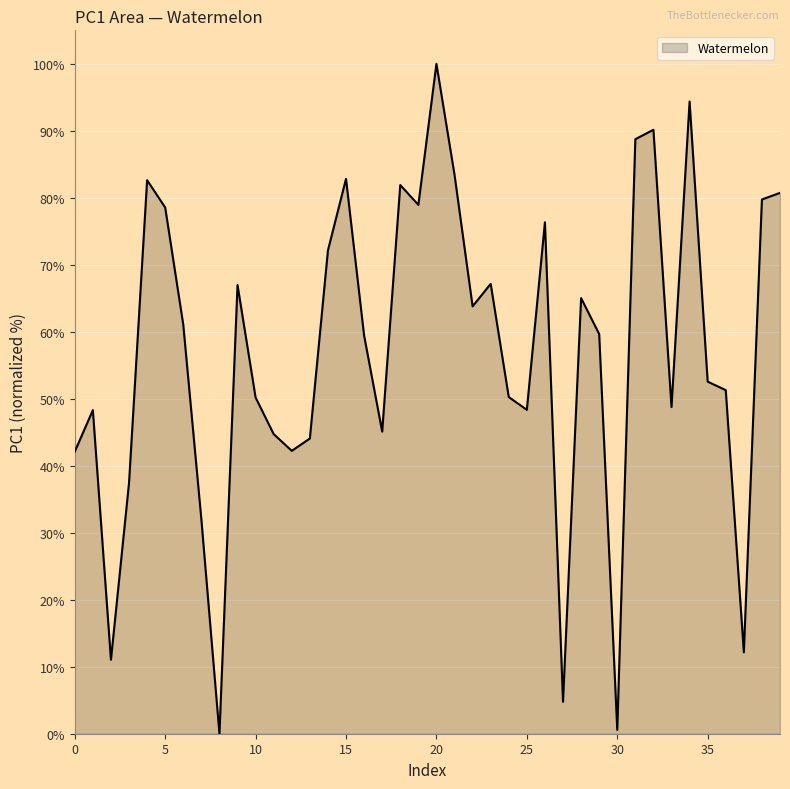

How many interior local peaks (higher than both neighbors) does the data have?

11